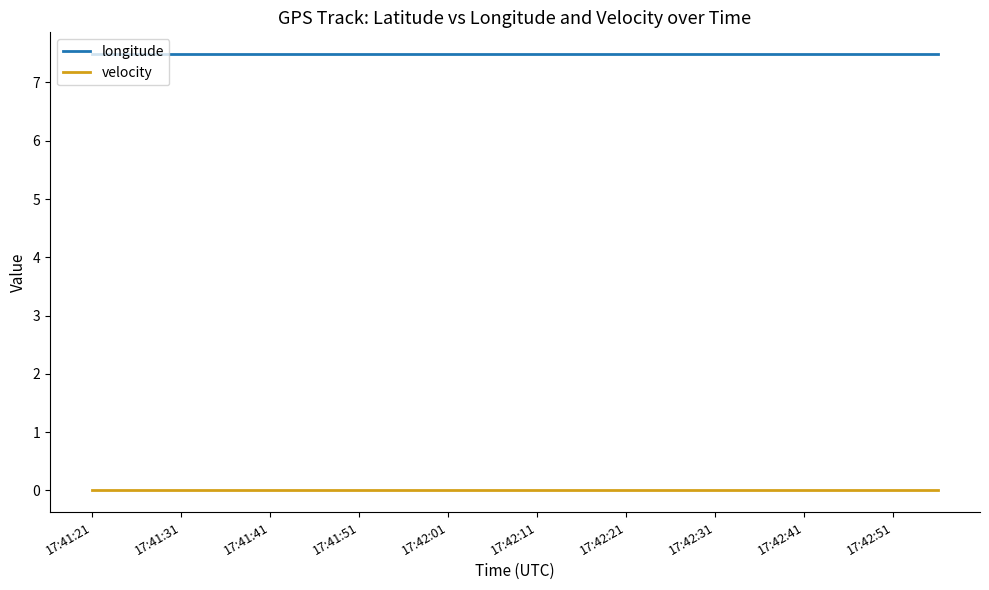

True or false: longitude and velocity intersect in this chart.

False